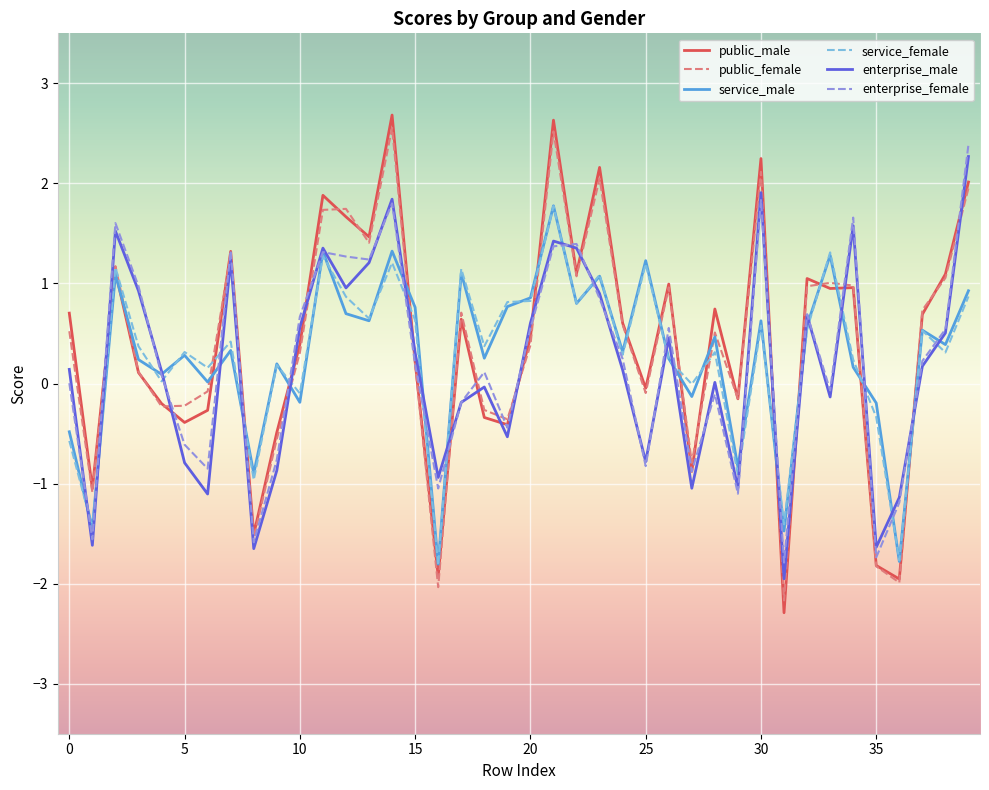

Which series ends up on top after the final intersection of public_male and enterprise_female?

enterprise_female